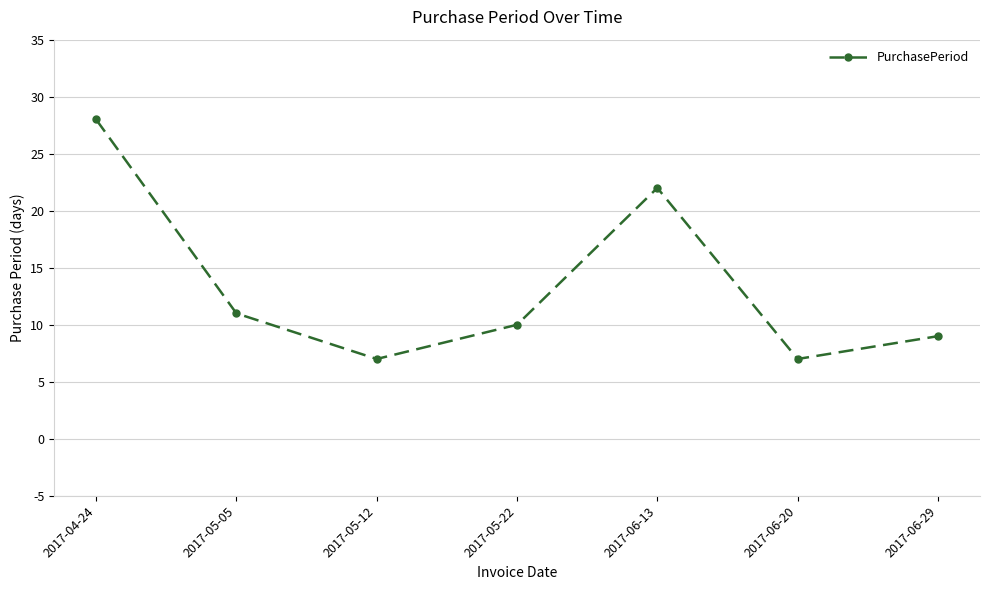

Reading left to right, what are all the values shown in this chart?

28	11	7	10	22	7	9